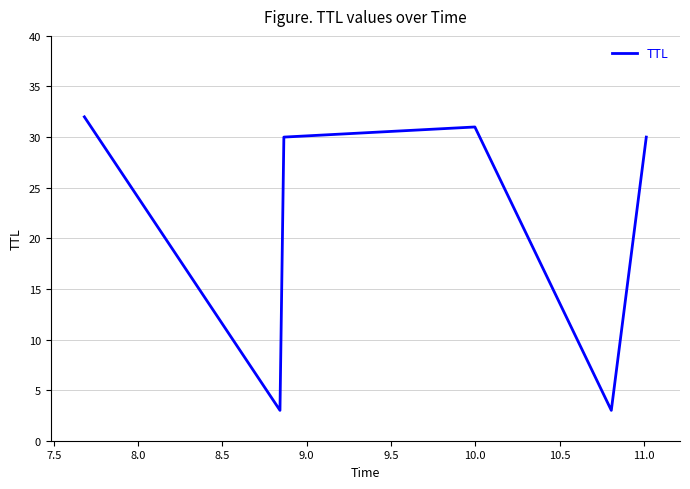

True or false: the data has more than 1 interior local peaks.

False